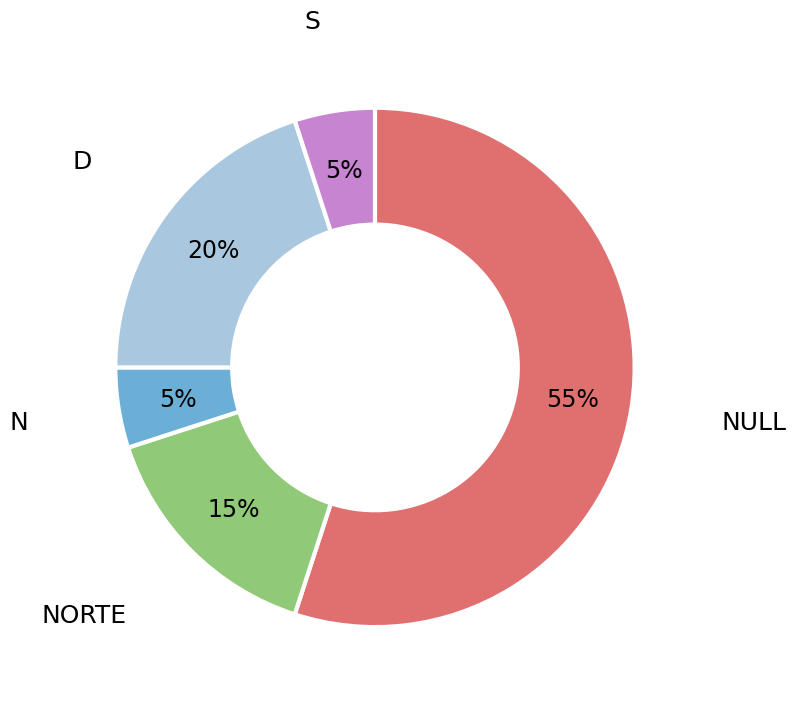

Does any single category account for the majority?

Yes